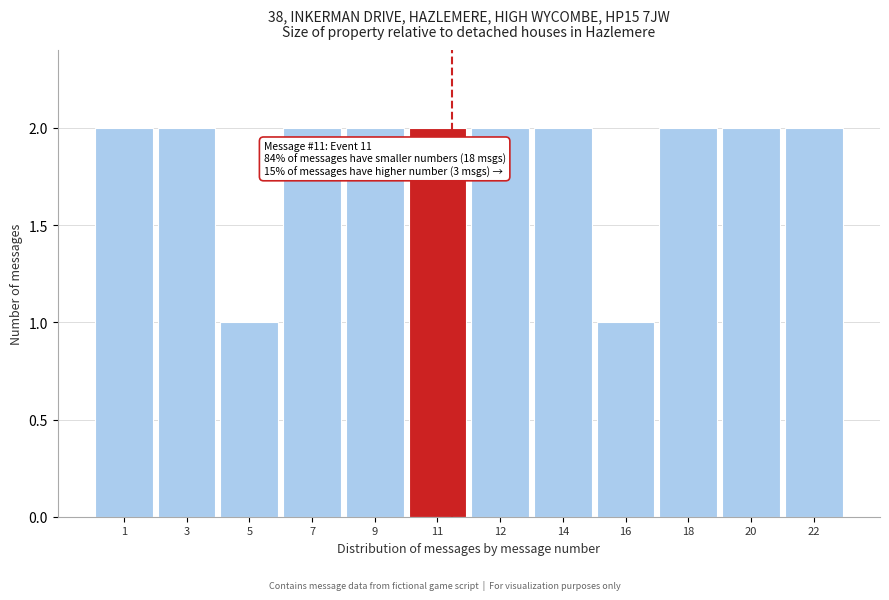

Reading left to right, transcribe all the data shown in this chart.

1=2	3=2	5=1	7=2	9=2	11=2	12=2	14=2	16=1	18=2	20=2	22=2